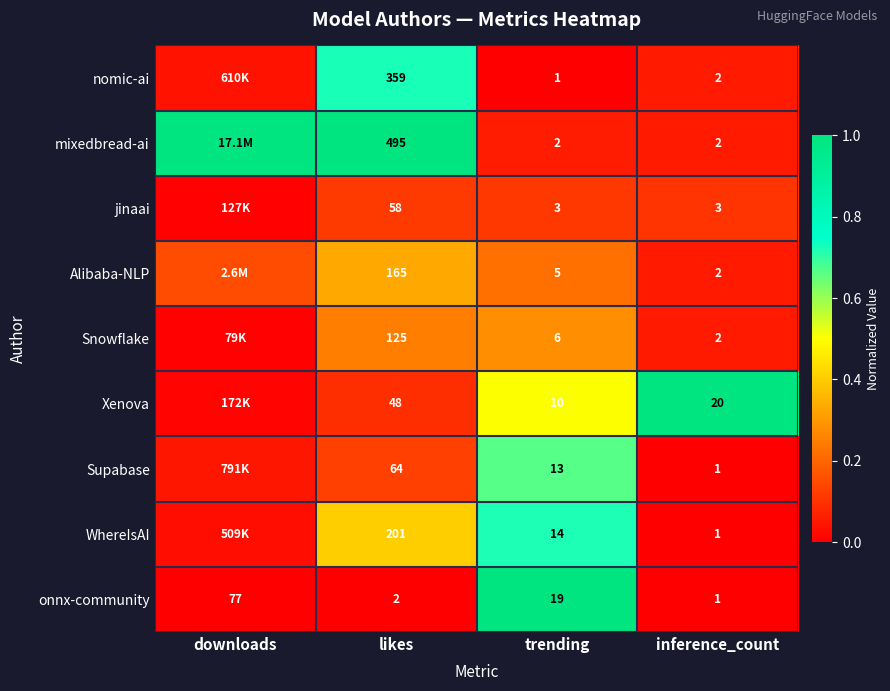

Where does the onnx-community series first go above 19?

downloads